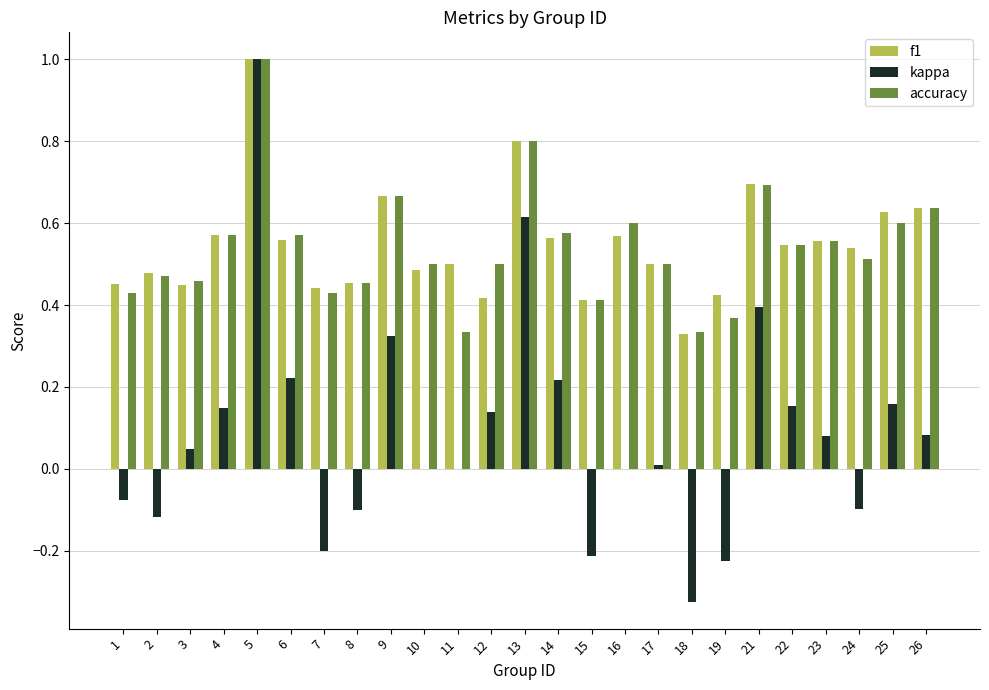

Which category has the highest value across all series?

5